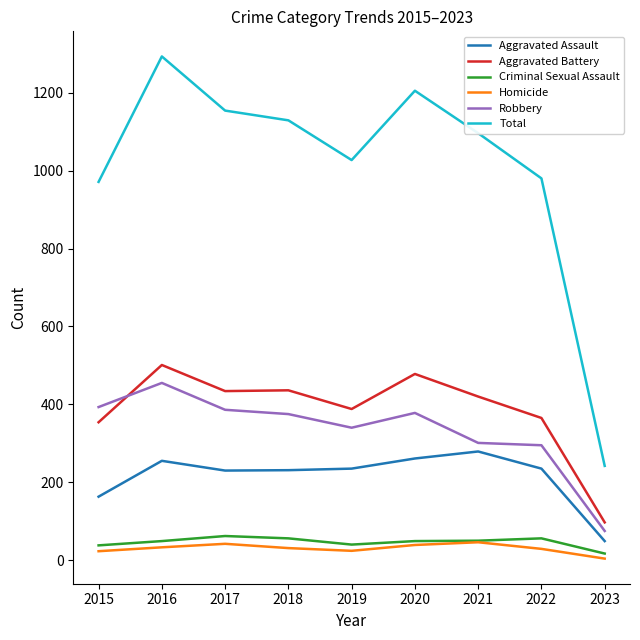

Which series changed the most between 2018 and 2019?

Total